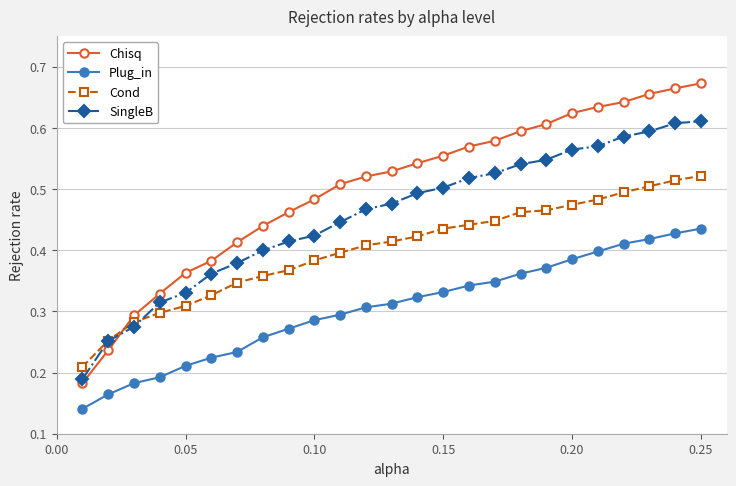

Which series has the widest spread of values?

Chisq